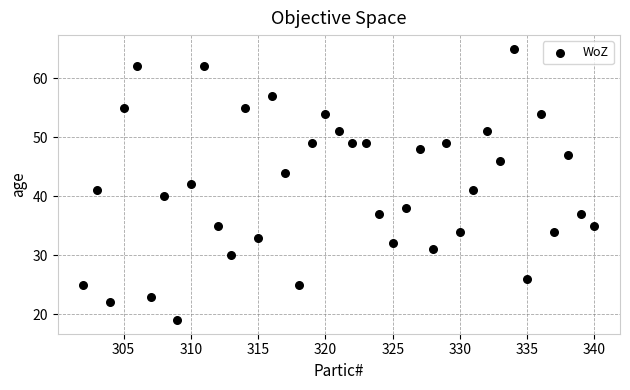

What is the range of Y values (max minus min)?

46